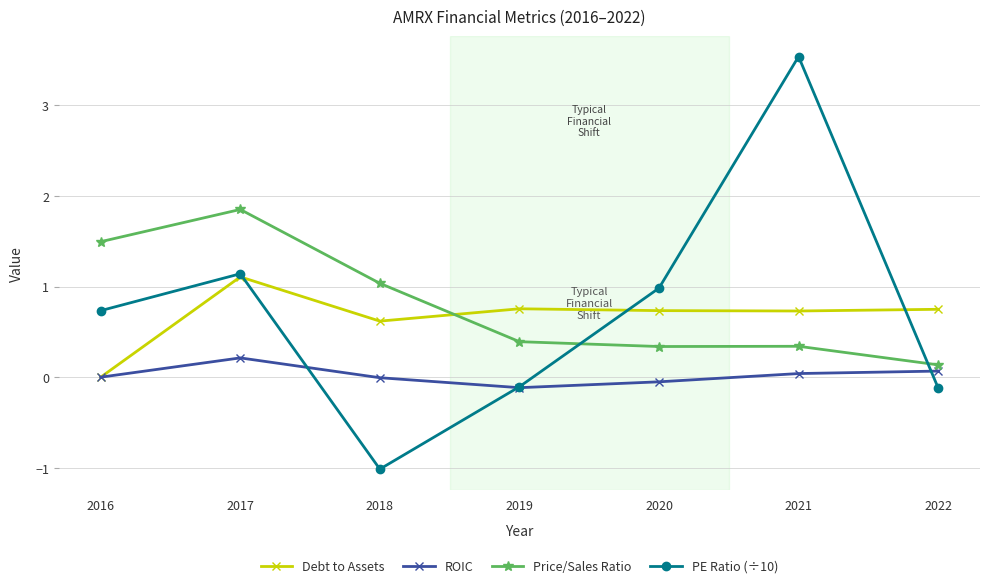

The Price/Sales Ratio series shows 2.3 at 2016. True or false?

False